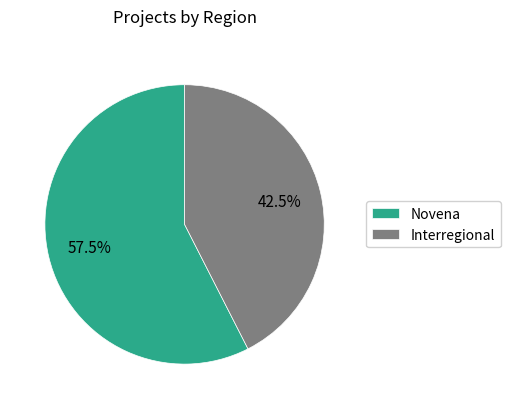

Count the number of slices in the pie.

2